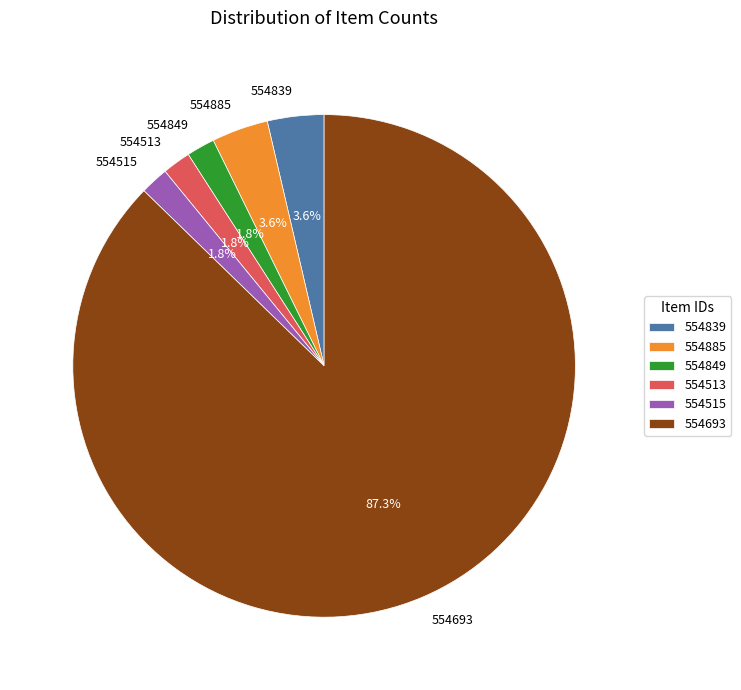

To the nearest percent, what is the combined percentage of 554513 and 554839?

5%